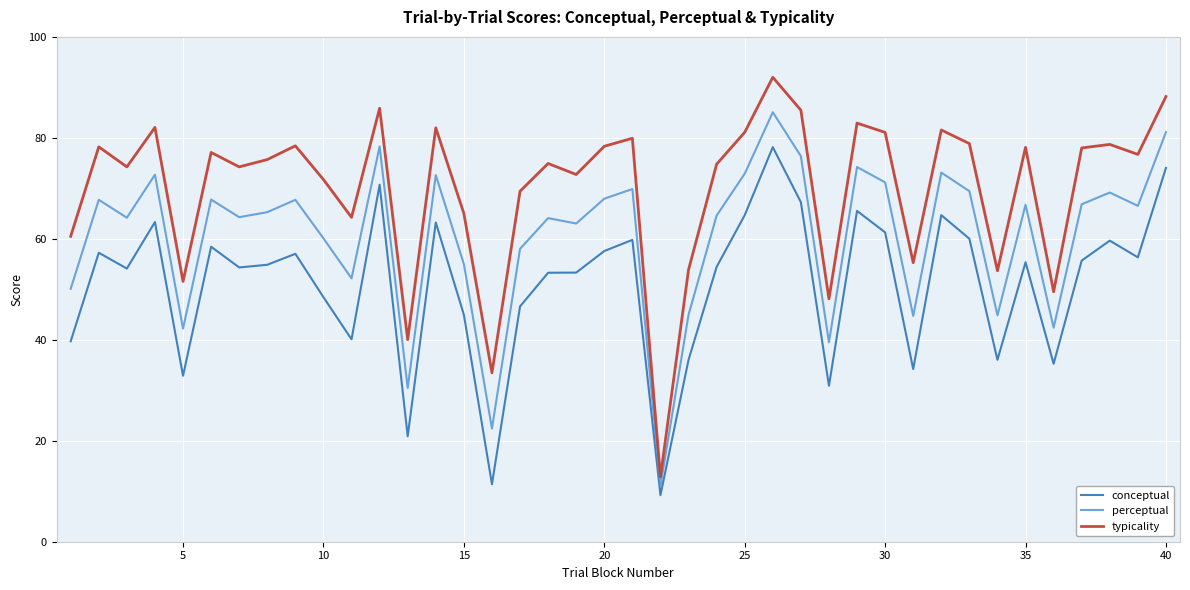

True or false: conceptual and typicality intersect in this chart.

False